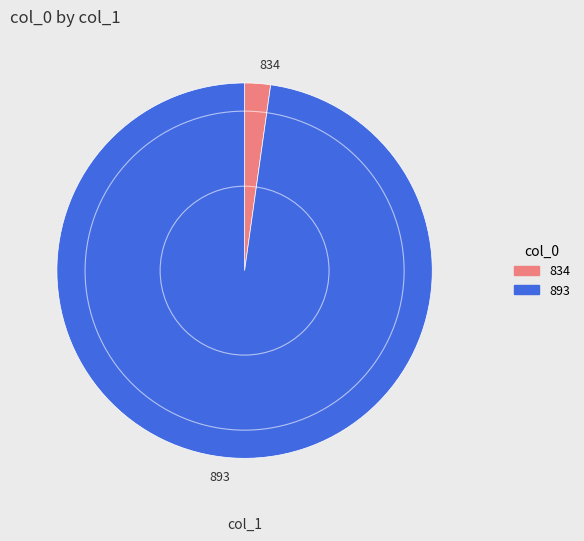

What is the smallest slice in the pie chart?

834